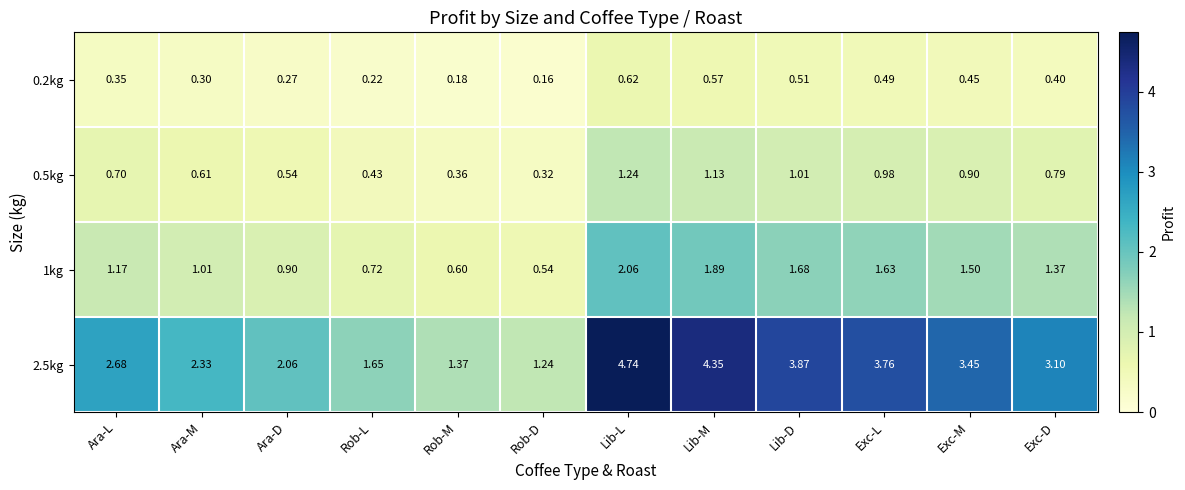

How many categories are shown in the chart?

12